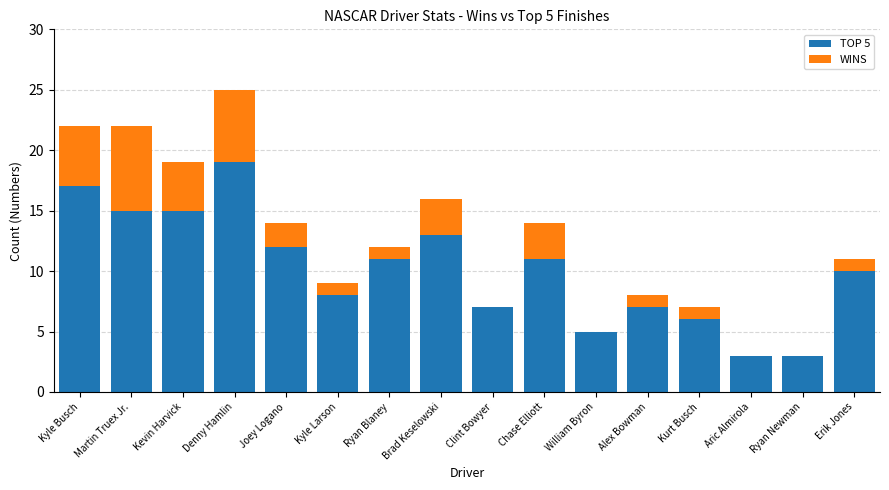

Does the chart contain stacked bars?

Yes